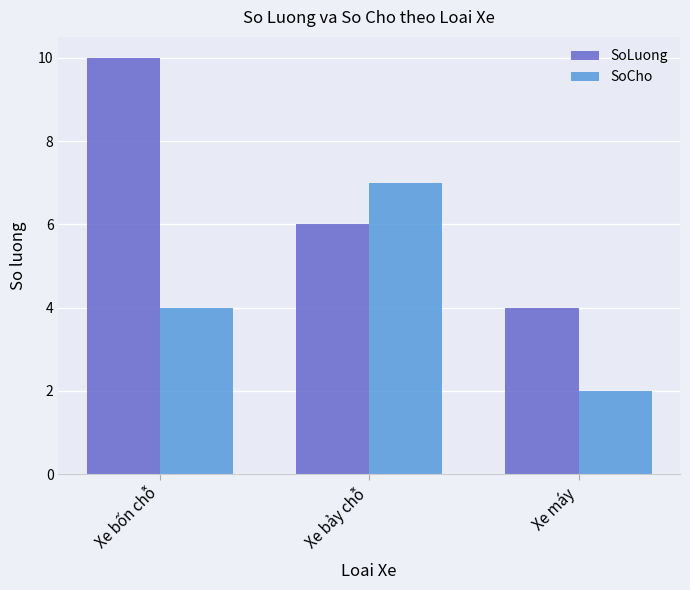

The value of SoCho at Xe bảy chỗ is 7. True or false?

True